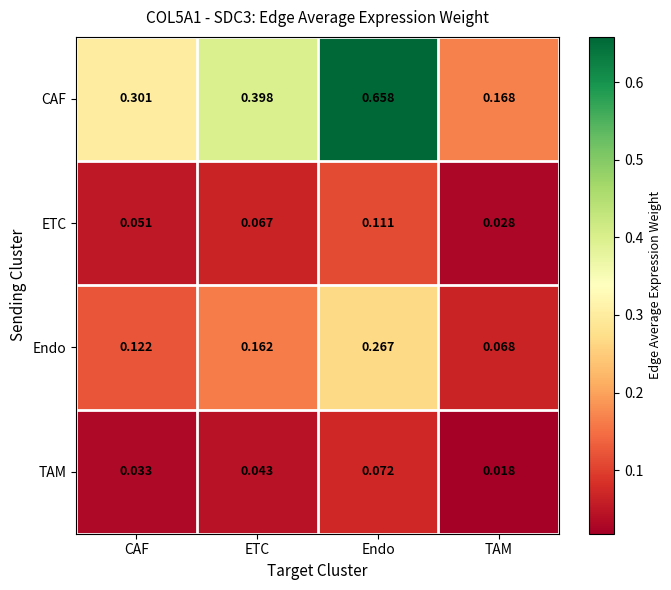

Which series has the largest total across all categories?

CAF